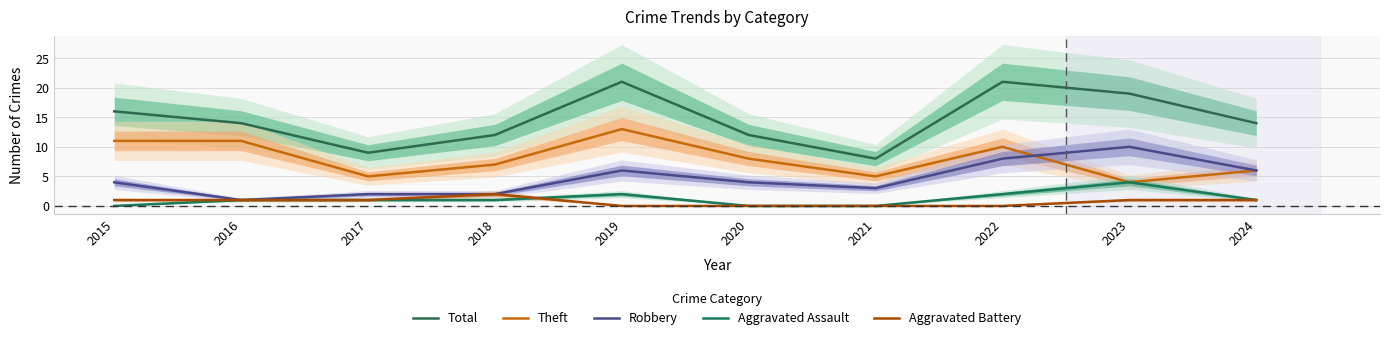

In Aggravated Assault, how many points are higher than both neighbors (excluding endpoints)?

2